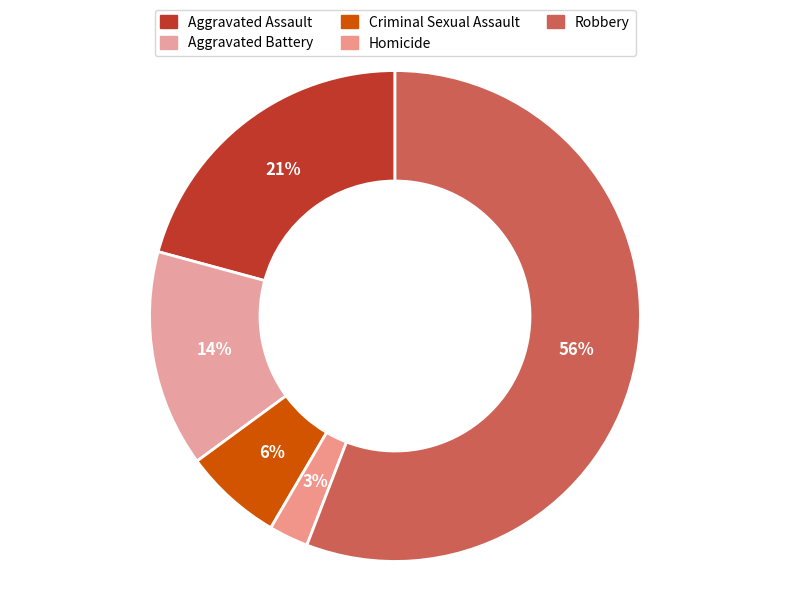

To the nearest percent, what percentage of the pie is Criminal Sexual Assault?

6%